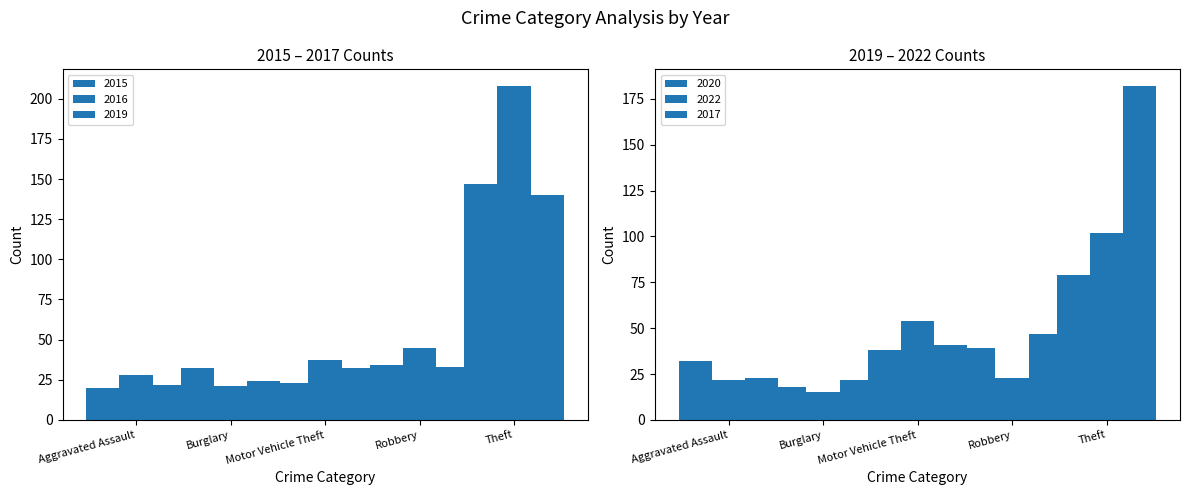

How many data points in 2016 are less than 37?

2